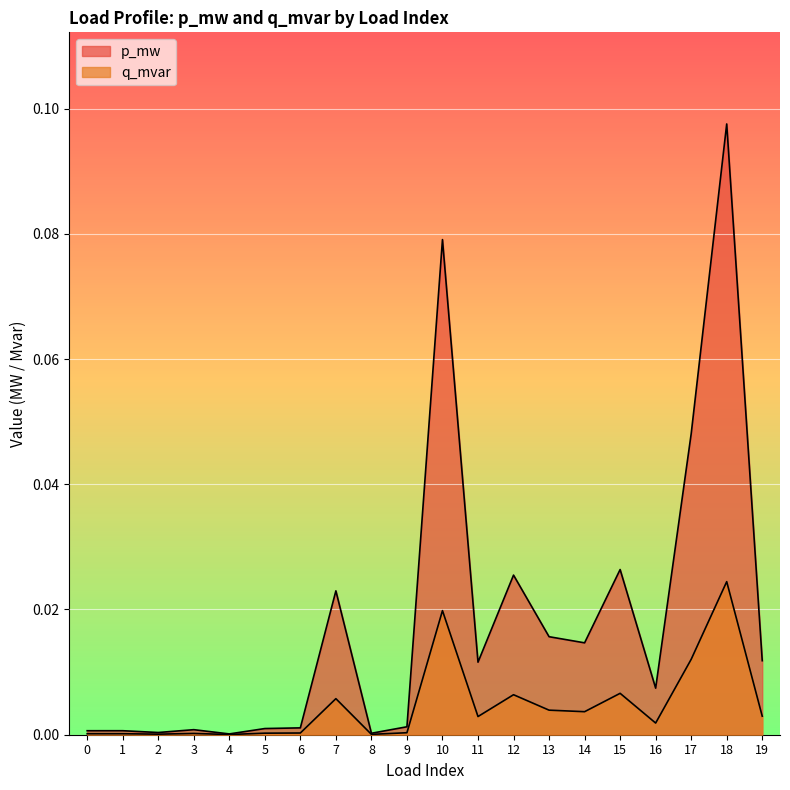

Which series has the widest spread of values?

p_mw